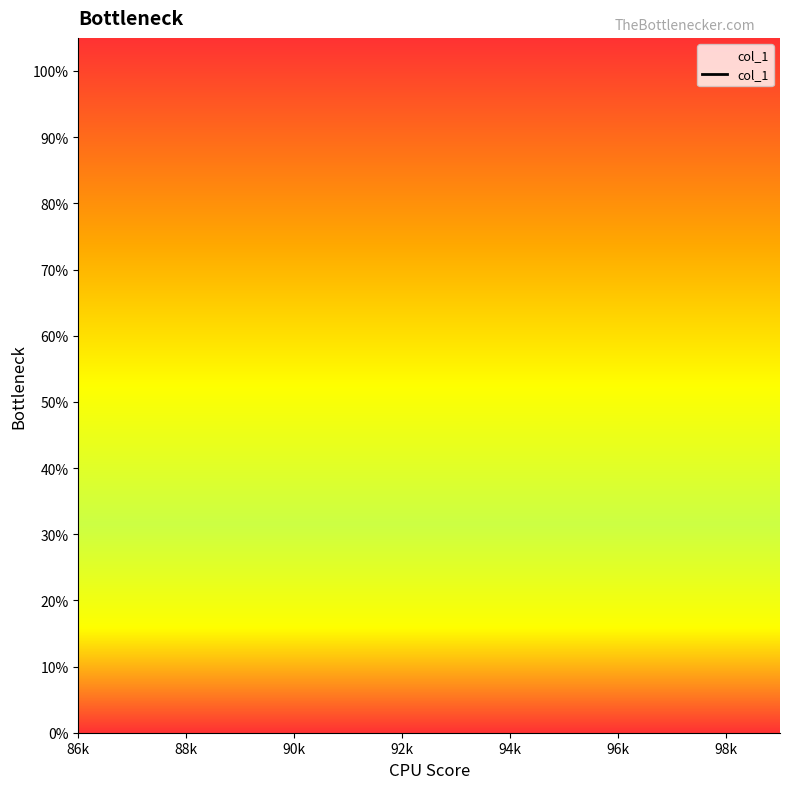

How many series are shown in this chart?

1